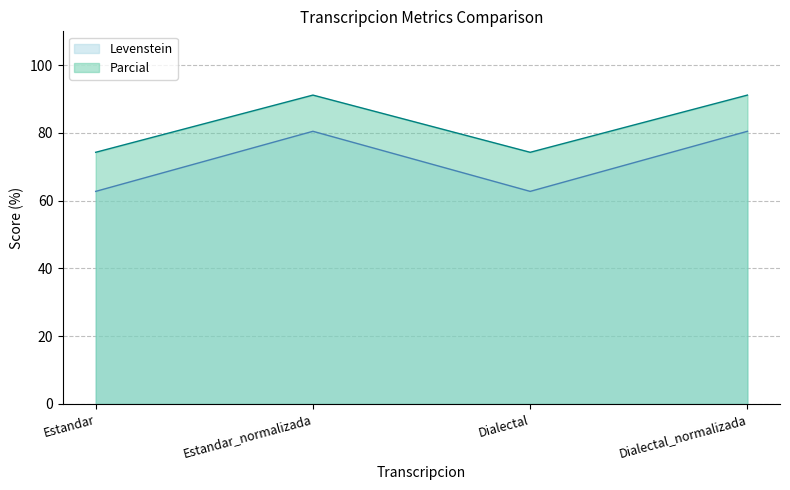

What is the label of the 3rd point from the right?

Estandar_normalizada